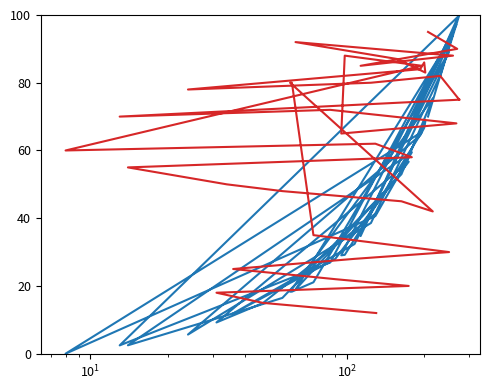

Reading left to right, transcribe all the data shown in this chart.

작품번호: 70.0	98.9	34.7	94.2	18.9	51.9	68.6	66.7	64.5	5.6	38.6	81.9	81.9	100.0	100.0	2.4	26.9	97.1	29.0	29.2	65.5	0.0	40.6	59.5	2.5	11.3	16.5	53.0	75.4	18.3	18.3	21.1	89.1	32.4	11.9	28.0	56.7	9.2	14.9	41.5
이본수_proxy: 95.0	90.0	85.0	88.0	92.0	87.0	83.0	86.0	84.0	78.0	80.0	82.0	82.0	75.0	75.0	70.0	72.0	68.0	65.0	88.0	85.0	60.0	62.0	58.0	55.0	50.0	48.0	45.0	42.0	80.0	80.0	35.0	30.0	28.0	25.0	22.0	20.0	18.0	15.0	12.0